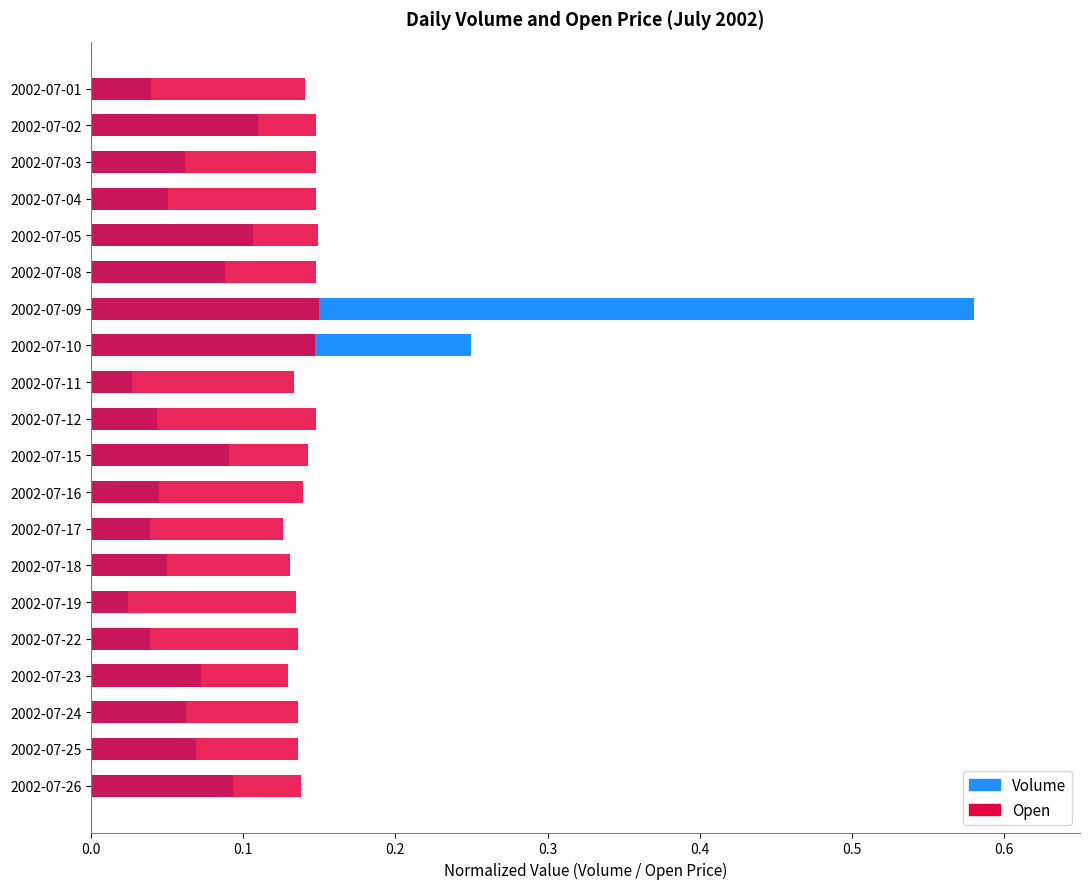

Reading left to right, extract all data points from this chart.

Volume: 0.0	0.1	0.1	0.1	0.1	0.1	0.6	0.2	0.0	0.0	0.1	0.0	0.0	0.0	0.0	0.0	0.1	0.1	0.1	0.1
Open: 0.1	0.1	0.1	0.1	0.1	0.1	0.1	0.1	0.1	0.1	0.1	0.1	0.1	0.1	0.1	0.1	0.1	0.1	0.1	0.1